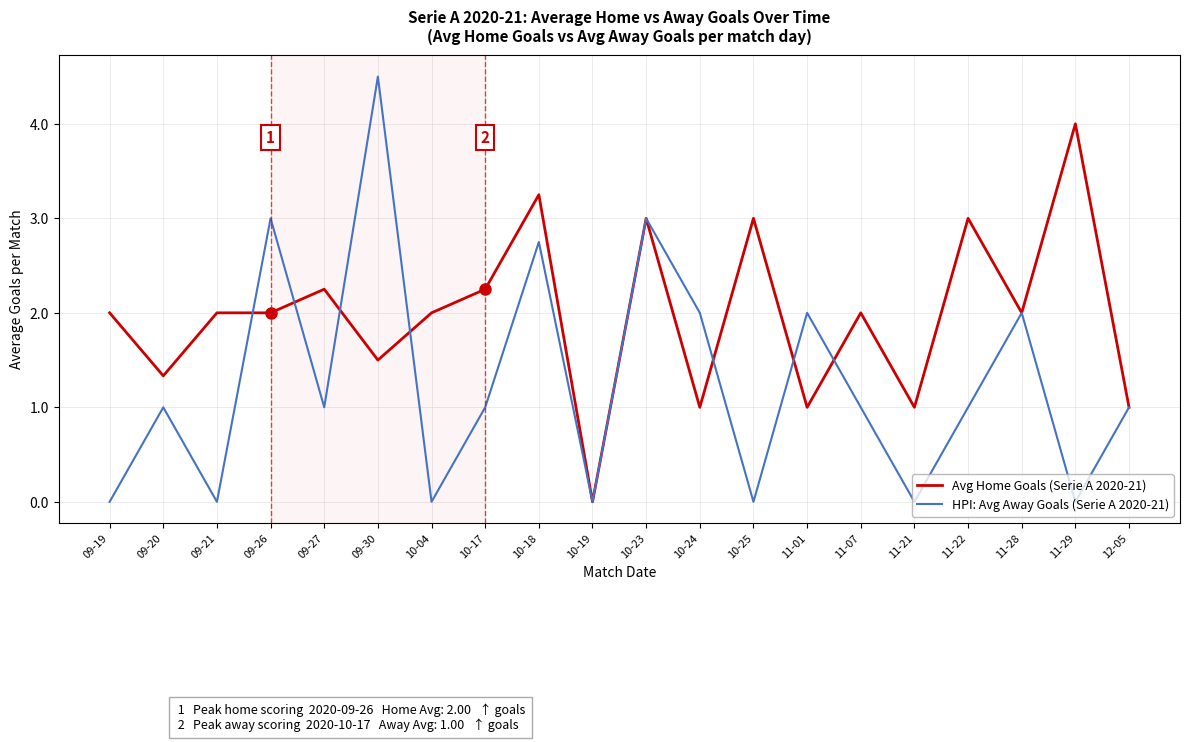

The Avg Home Goals (Serie A 2020-21) series shows 1.8 at 10-19. True or false?

False